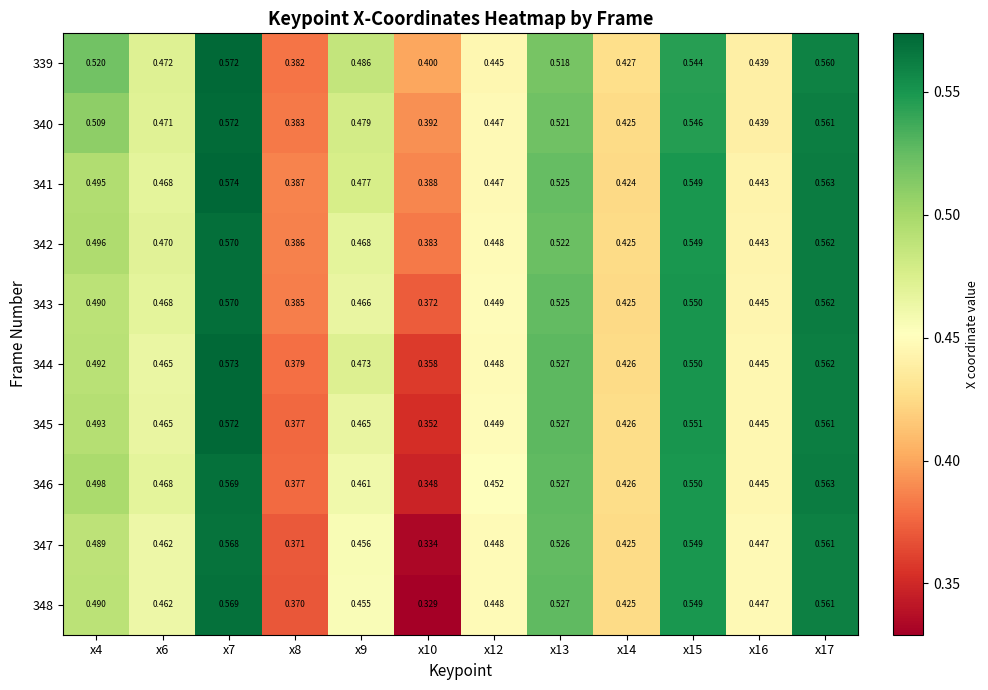

Reading right to left, list all the values displayed in this chart.

339: x17=0.6	x16=0.4	x15=0.5	x14=0.4	x13=0.5	x12=0.4	x10=0.4	x9=0.5	x8=0.4	x7=0.6	x6=0.5	x4=0.5
340: x17=0.6	x16=0.4	x15=0.5	x14=0.4	x13=0.5	x12=0.4	x10=0.4	x9=0.5	x8=0.4	x7=0.6	x6=0.5	x4=0.5
341: x17=0.6	x16=0.4	x15=0.5	x14=0.4	x13=0.5	x12=0.4	x10=0.4	x9=0.5	x8=0.4	x7=0.6	x6=0.5	x4=0.5
342: x17=0.6	x16=0.4	x15=0.5	x14=0.4	x13=0.5	x12=0.4	x10=0.4	x9=0.5	x8=0.4	x7=0.6	x6=0.5	x4=0.5
343: x17=0.6	x16=0.4	x15=0.6	x14=0.4	x13=0.5	x12=0.4	x10=0.4	x9=0.5	x8=0.4	x7=0.6	x6=0.5	x4=0.5
344: x17=0.6	x16=0.4	x15=0.6	x14=0.4	x13=0.5	x12=0.4	x10=0.4	x9=0.5	x8=0.4	x7=0.6	x6=0.5	x4=0.5
345: x17=0.6	x16=0.4	x15=0.6	x14=0.4	x13=0.5	x12=0.4	x10=0.4	x9=0.5	x8=0.4	x7=0.6	x6=0.5	x4=0.5
346: x17=0.6	x16=0.4	x15=0.6	x14=0.4	x13=0.5	x12=0.5	x10=0.3	x9=0.5	x8=0.4	x7=0.6	x6=0.5	x4=0.5
347: x17=0.6	x16=0.4	x15=0.5	x14=0.4	x13=0.5	x12=0.4	x10=0.3	x9=0.5	x8=0.4	x7=0.6	x6=0.5	x4=0.5
348: x17=0.6	x16=0.4	x15=0.5	x14=0.4	x13=0.5	x12=0.4	x10=0.3	x9=0.5	x8=0.4	x7=0.6	x6=0.5	x4=0.5